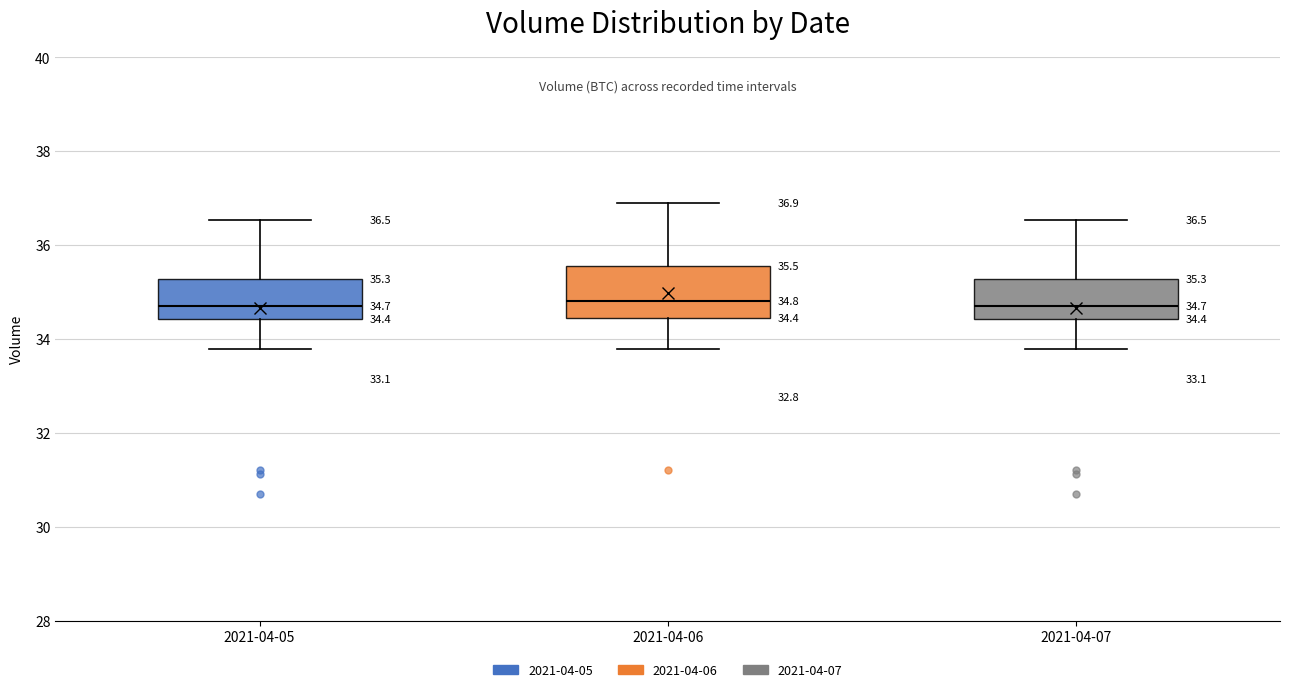

Comparing the boxes themselves (not the whiskers), which one is the tallest?

2021-04-06